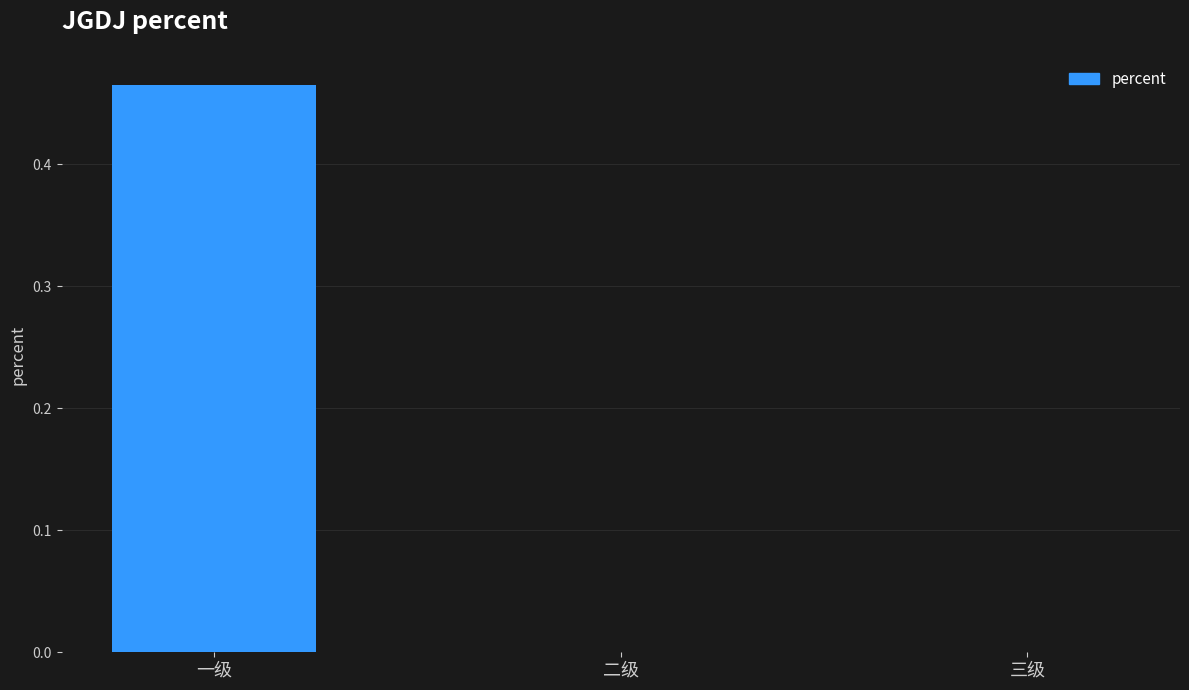

Which category has the highest value across all series?

一级